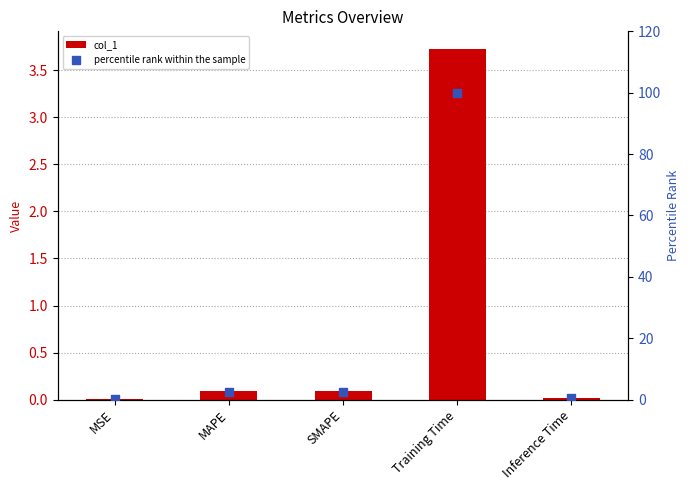

Which series contains the highest Y value?

percentile rank within the sample